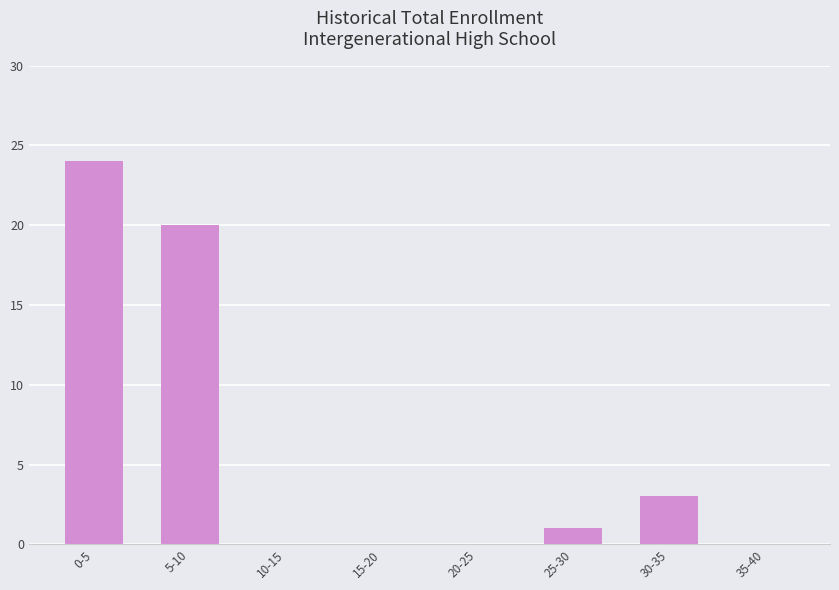

Is it true that the value at 30-35 is 2?

False